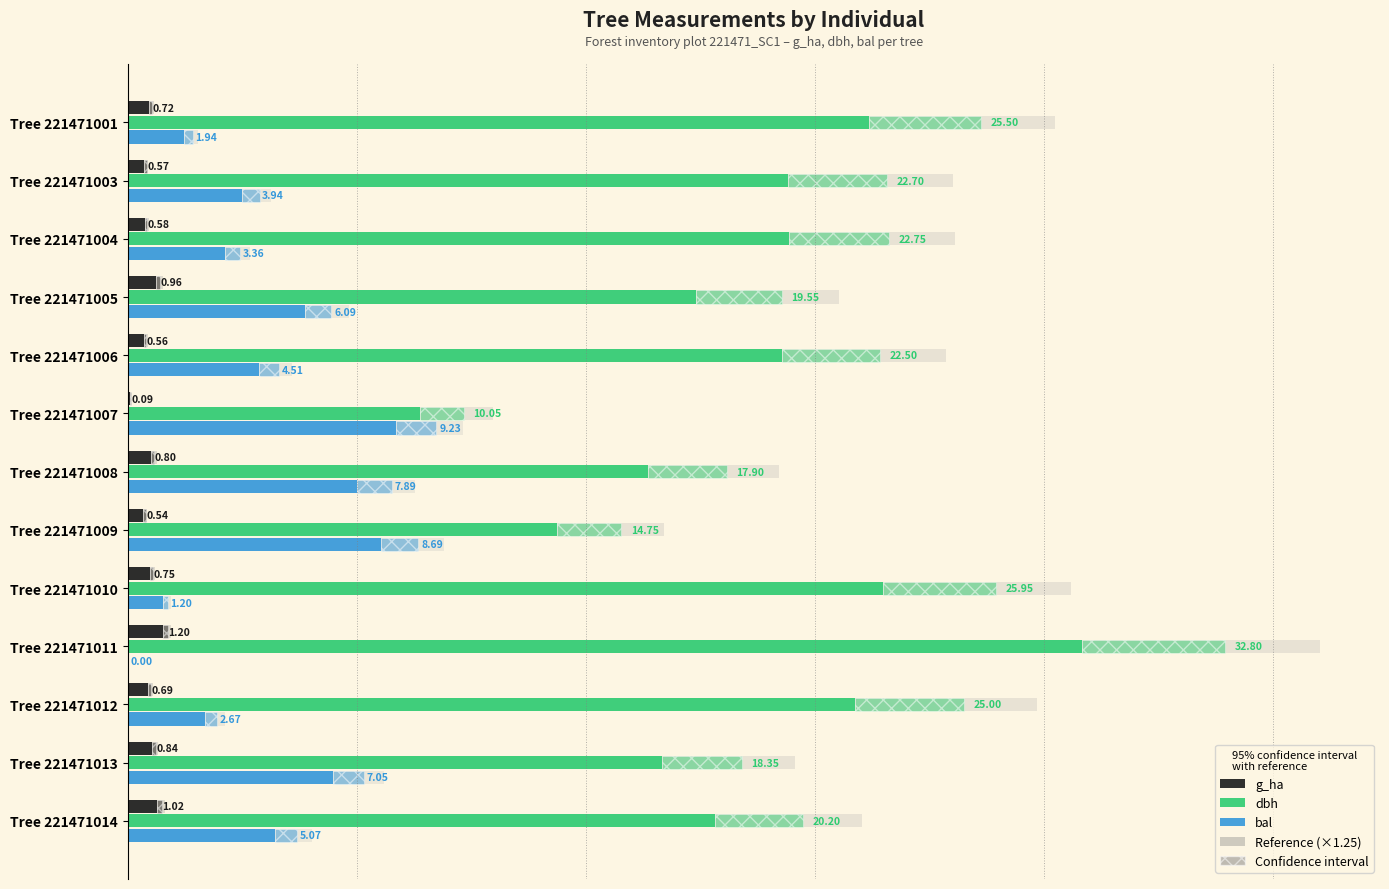

Count the number of categories in the chart.

13